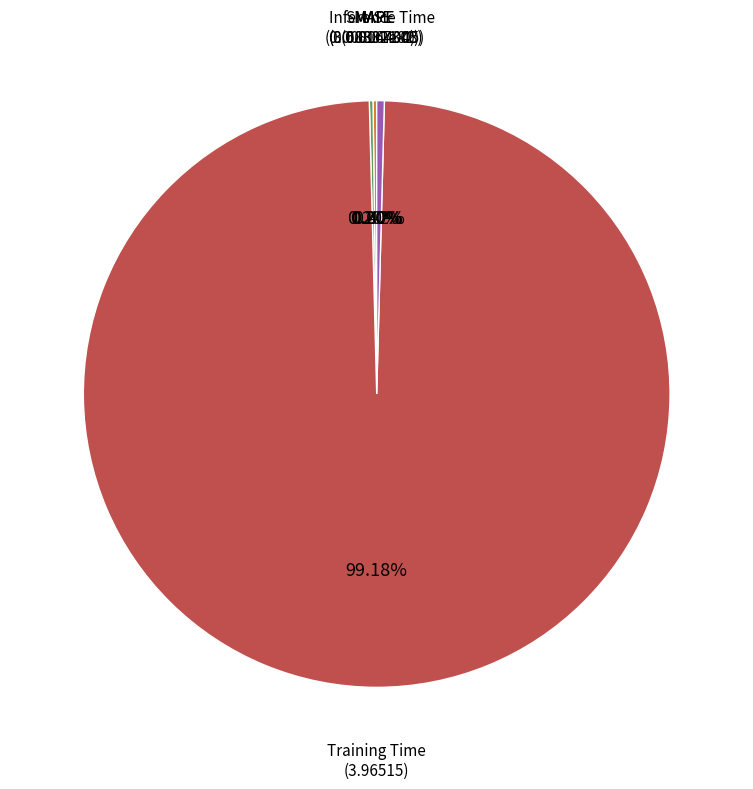

Does any single category account for the majority?

Yes